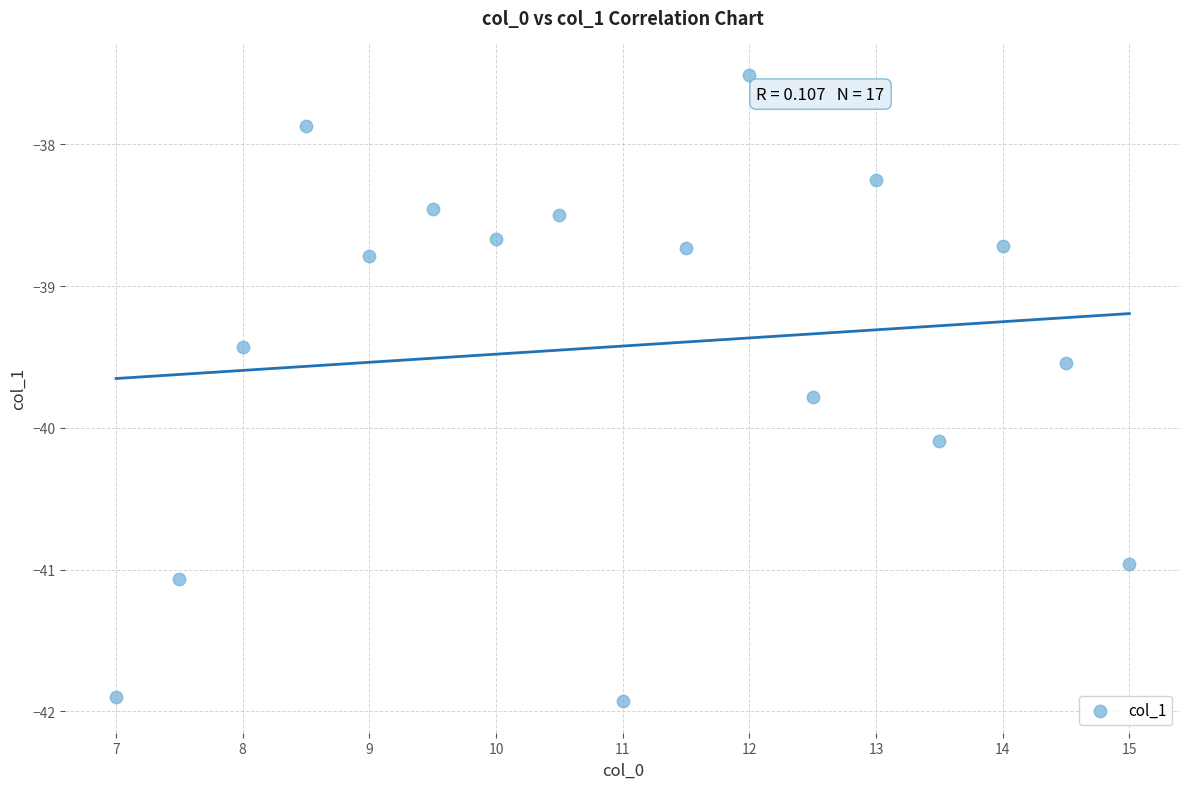

What is the range of Y values (max minus min)?

4.4